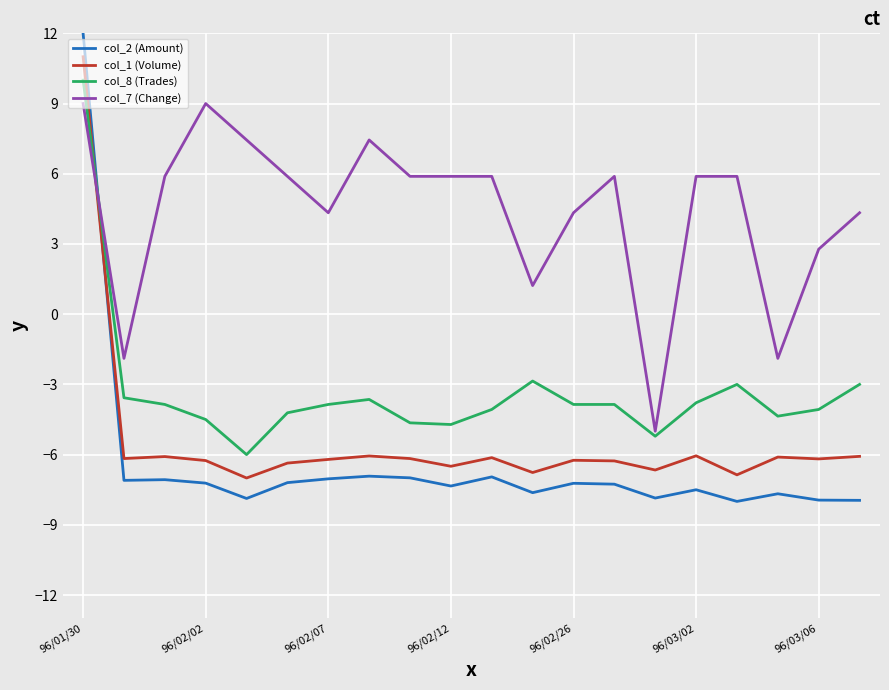

Which series ends up on top after the final intersection of col_7 (Change) and col_1 (Volume)?

col_7 (Change)